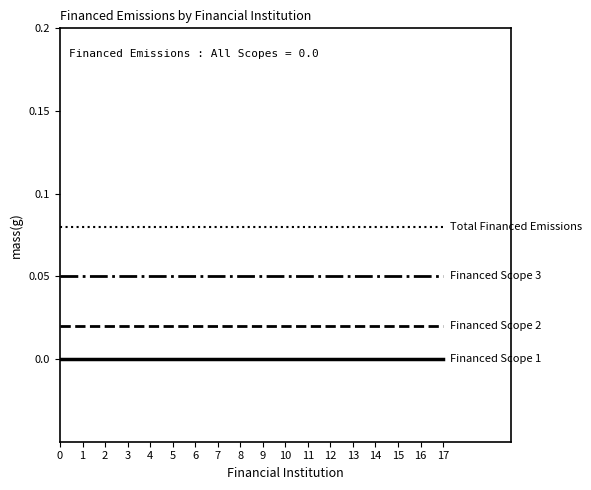

How many lines are shown in the chart?

4